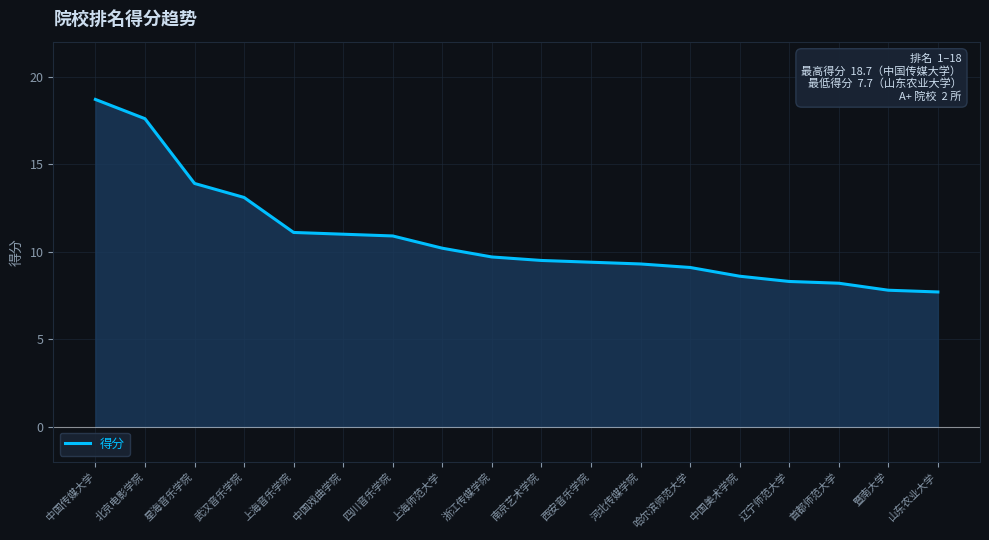

What is the difference between the second highest and second lowest values?

9.8